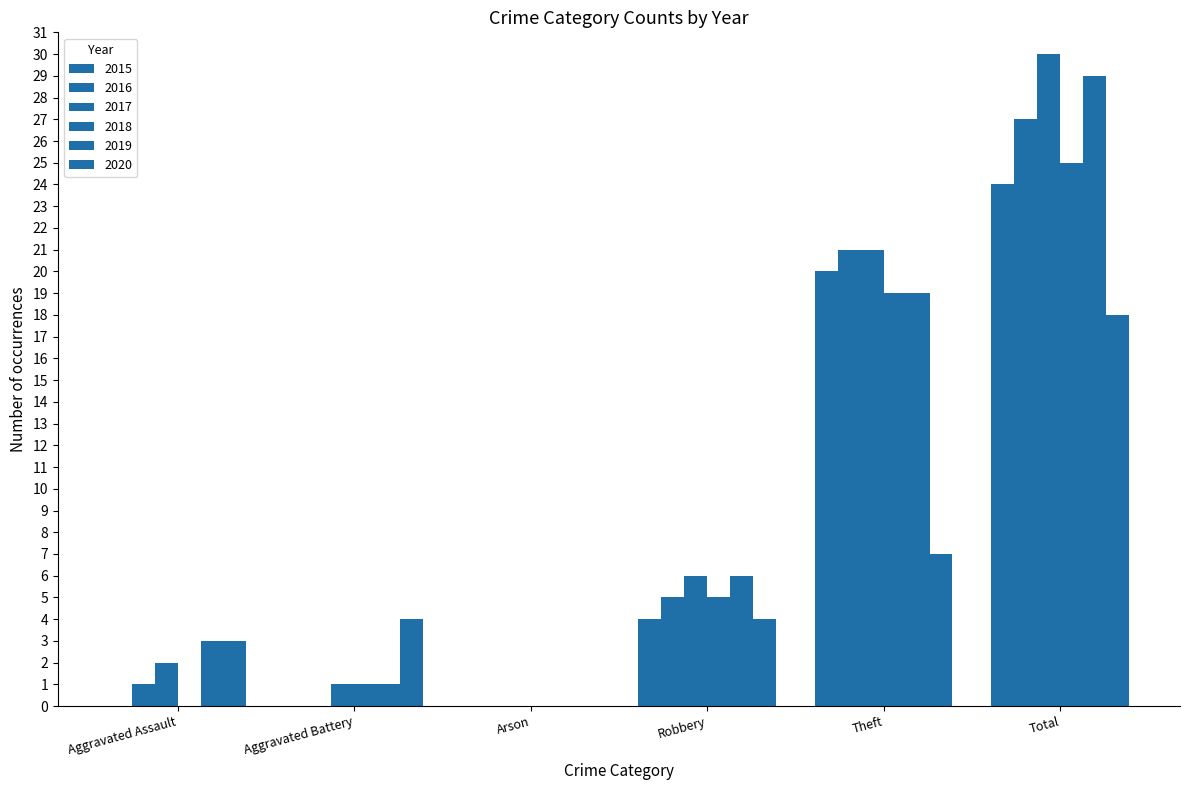

Count the number of data series in this chart.

6